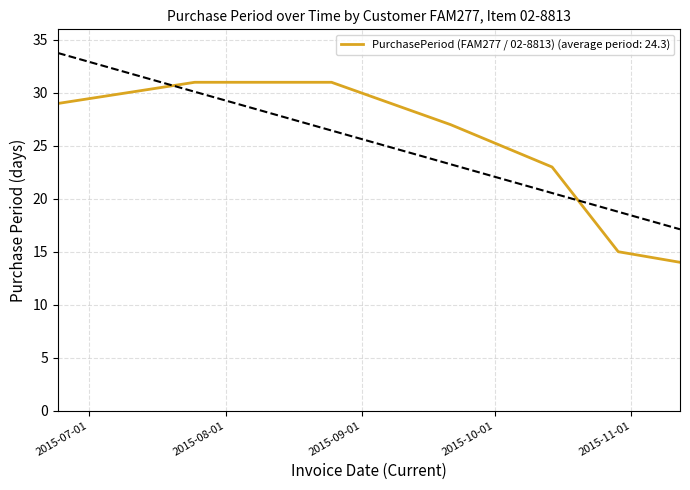

Does the chart have visible grid lines?

Yes